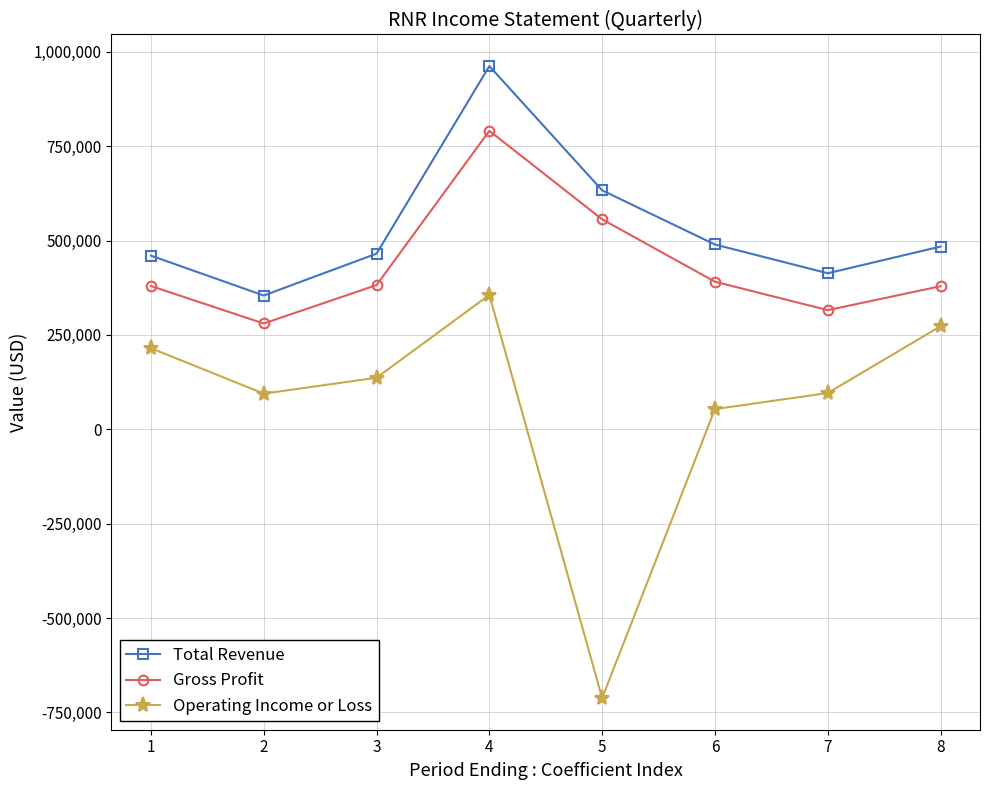

Read the Gross Profit value at 6.

391000